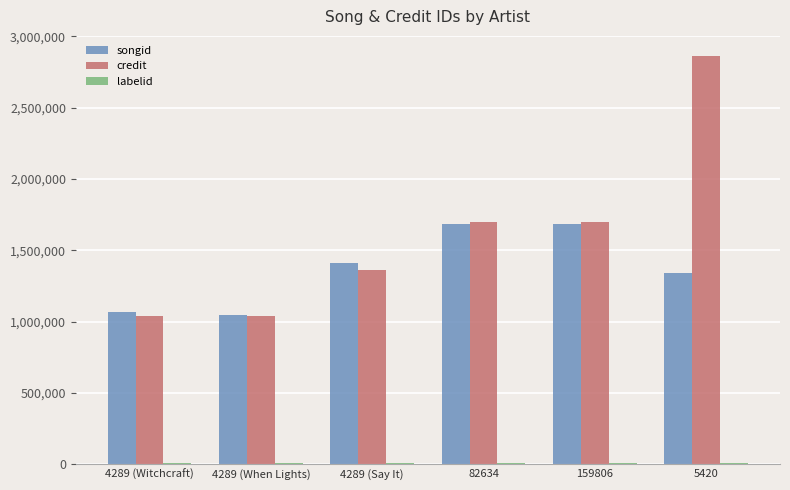

The value of credit at 5420 is 2860157. True or false?

True